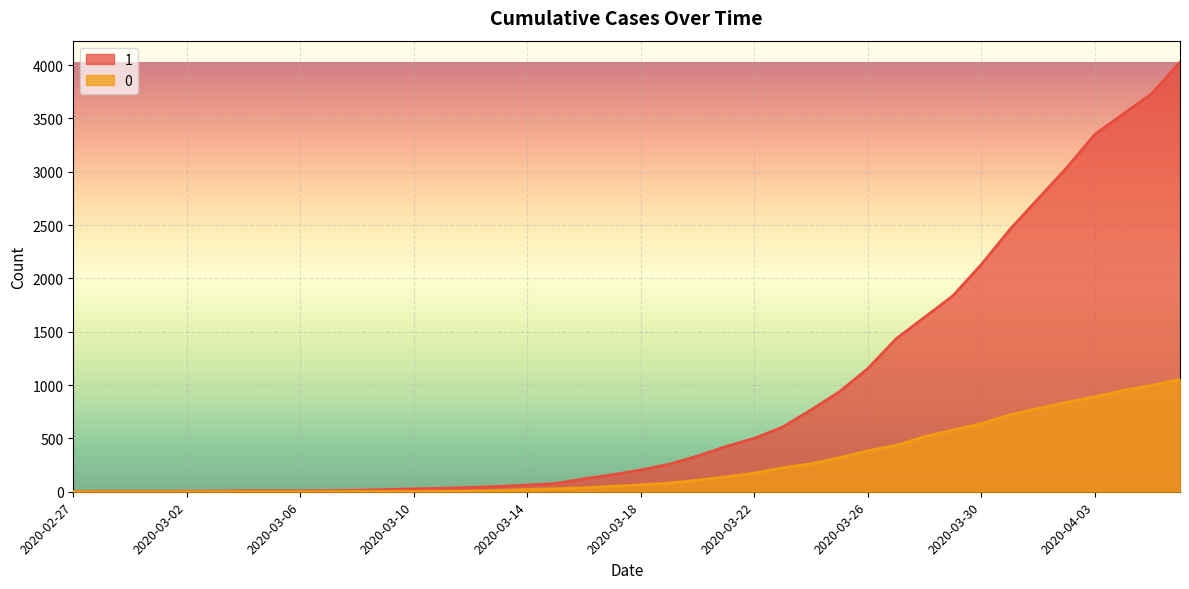

What is the difference between the 1 values at 2020-03-08 and 2020-03-07?

4